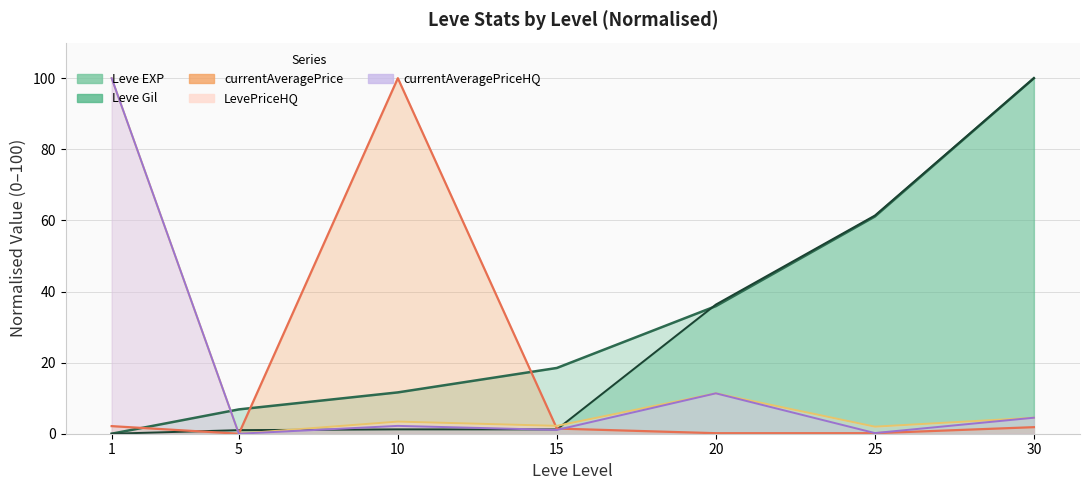

Reading left to right, list all the values displayed in this chart.

Leve EXP: 1=0.0	5=6.8	10=11.6	15=18.5	20=35.9	25=61.1	30=100.0
Leve Gil: 1=0.0	5=1.0	10=1.2	15=1.2	20=36.3	25=61.4	30=100.0
currentAveragePrice: 1=2.1	5=0.0	10=100.0	15=1.5	20=0.1	25=0.1	30=1.8
LevePriceHQ: 1=100.0	5=0.0	10=3.4	15=2.2	20=11.4	25=2.0	30=4.5
currentAveragePriceHQ: 1=100.0	5=0.0	10=2.2	15=1.1	20=11.4	25=0.2	30=4.5